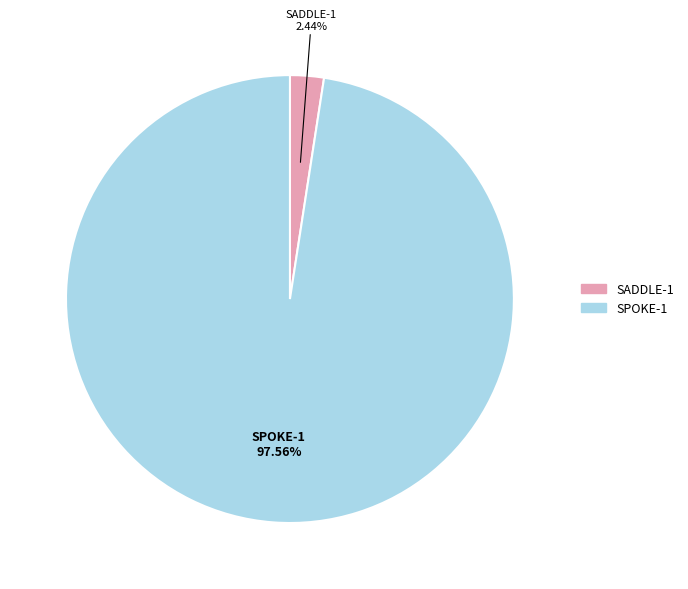

To the nearest percent, what portion does SADDLE-1 represent?

2%